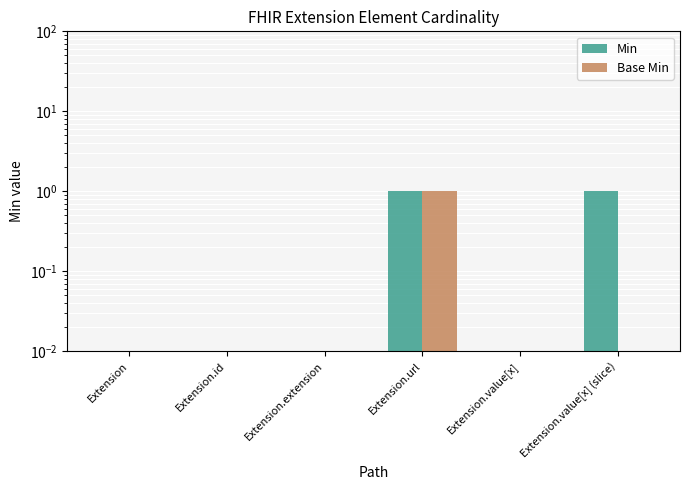

Between Extension.url and Extension.extension, which is larger?

Extension.url